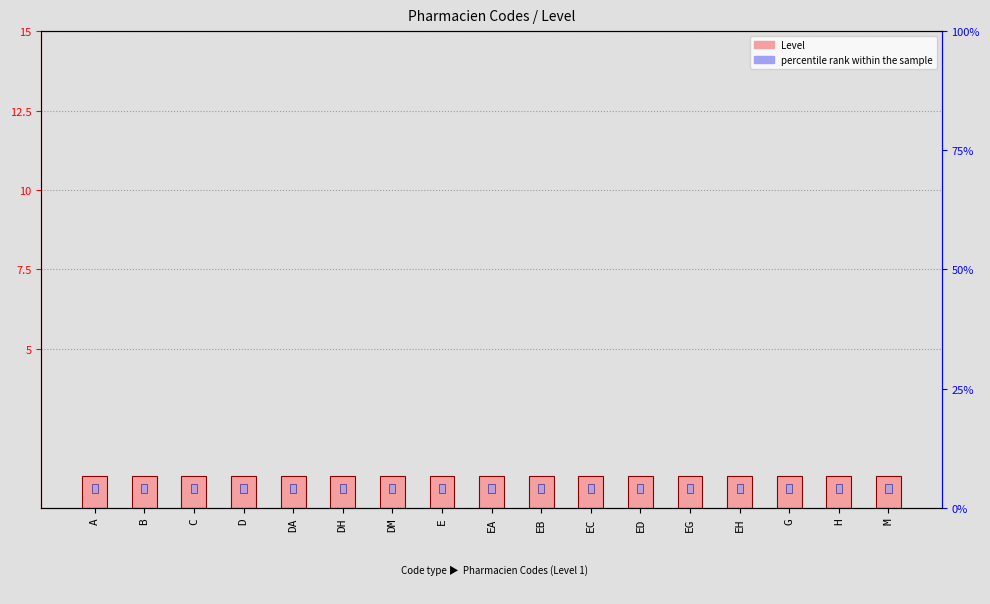

What is the average value of the Level series?

1